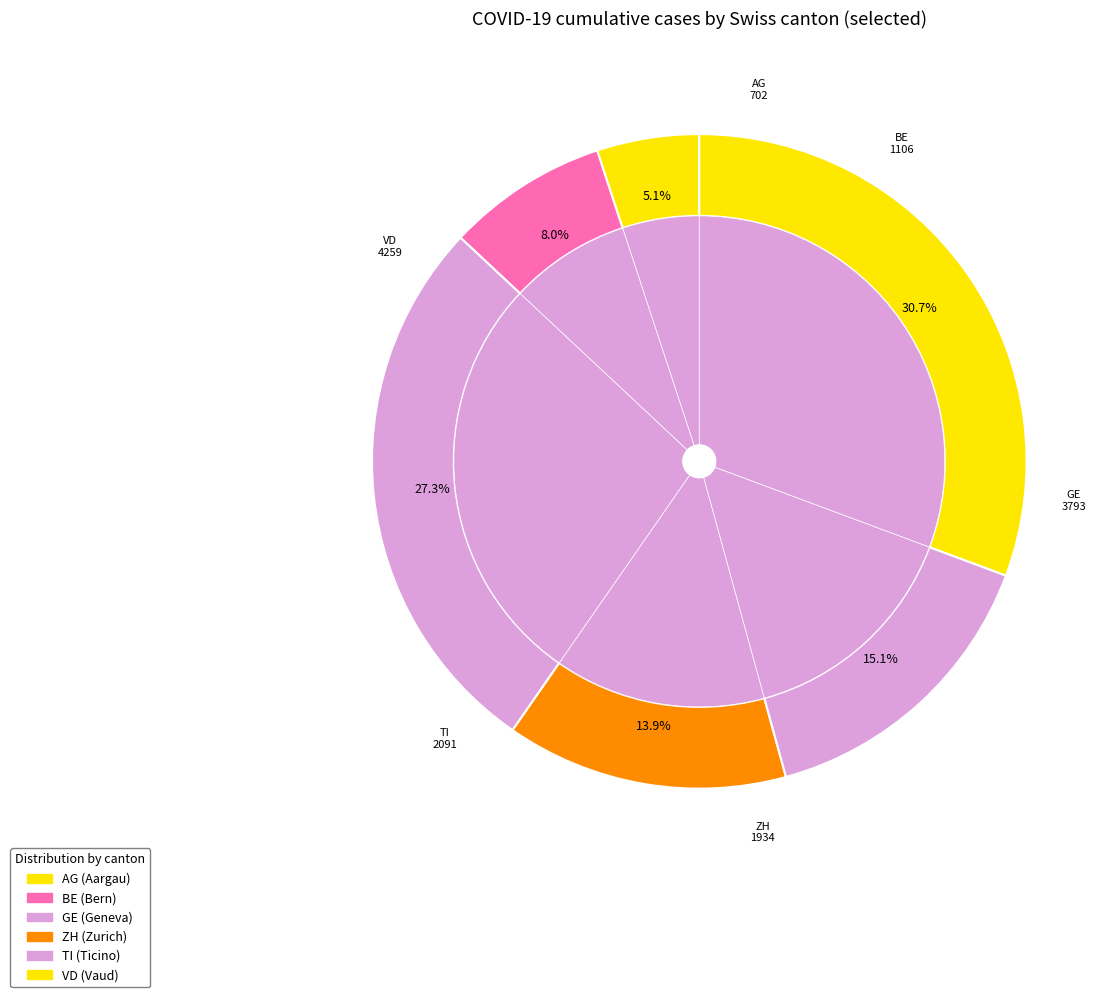

Do 6 and 18 together represent more than half of the pie?

No